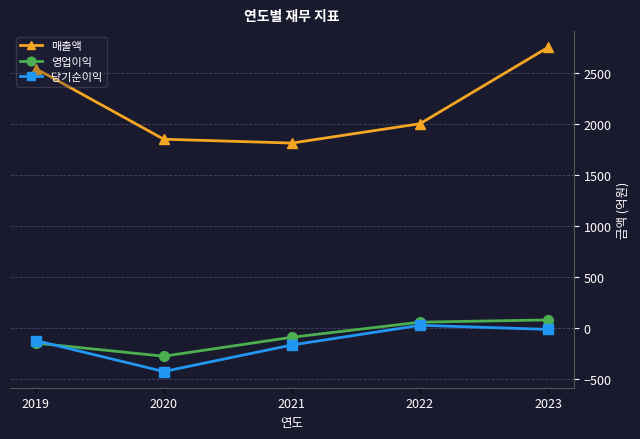

At how many categories does at least one series exceed 1596?

5